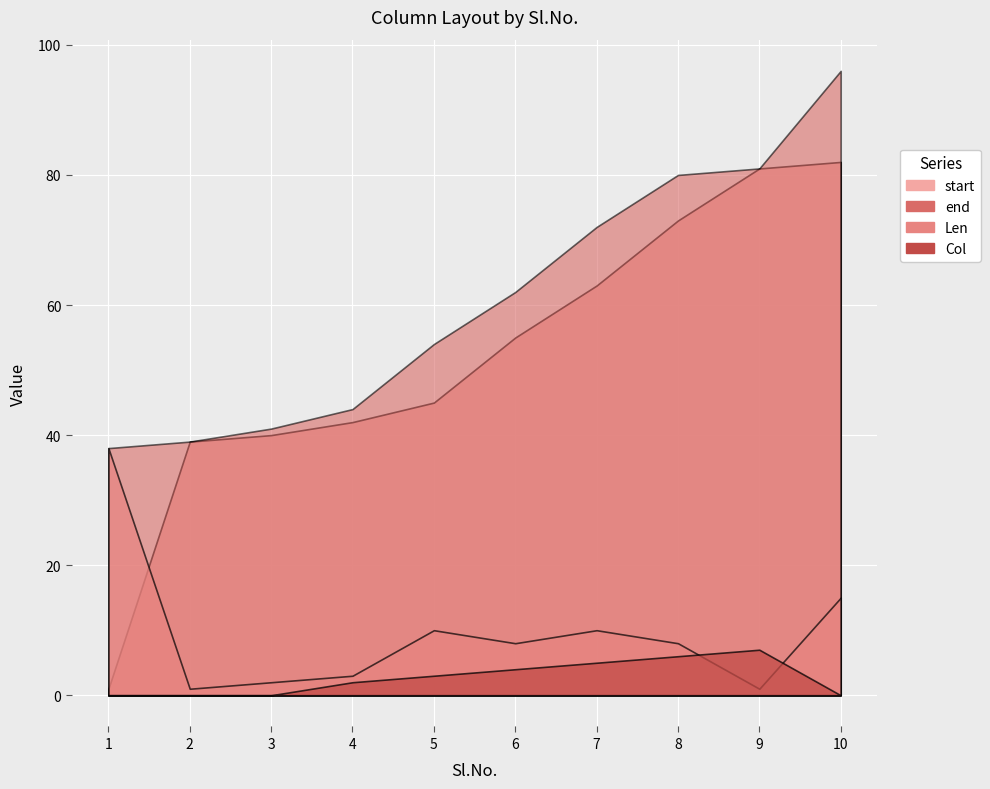

Where does the Len series first go above 8?

1